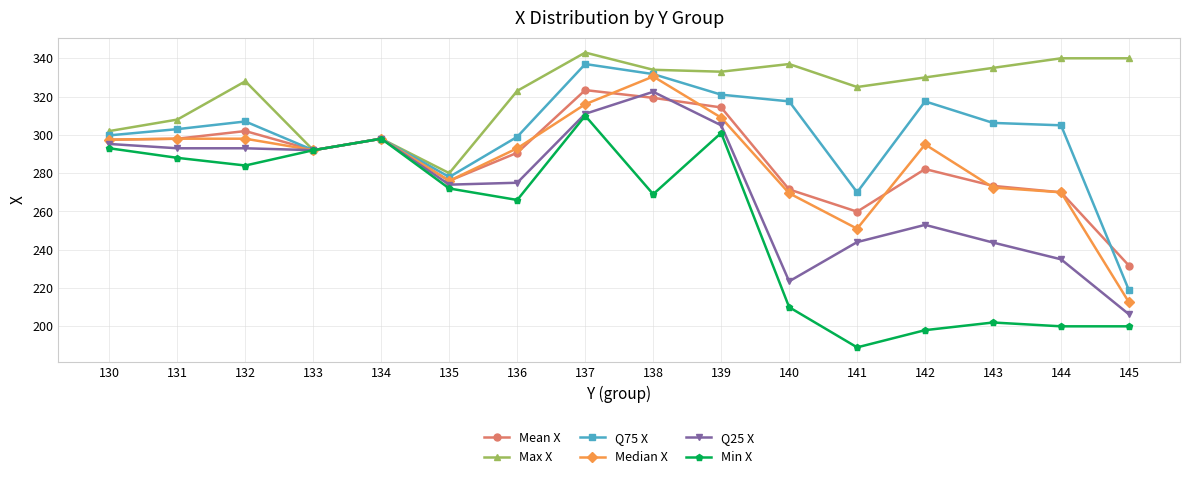

How many lines are shown in the chart?

6